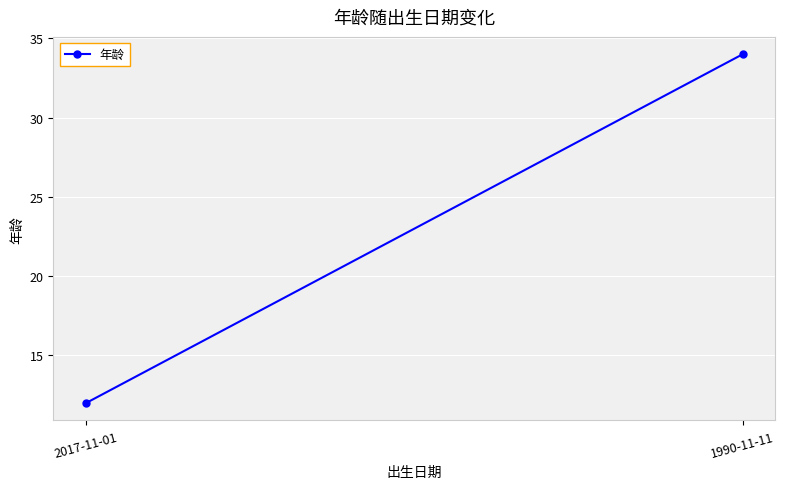

The value at 1990-11-11 is 34. True or false?

True